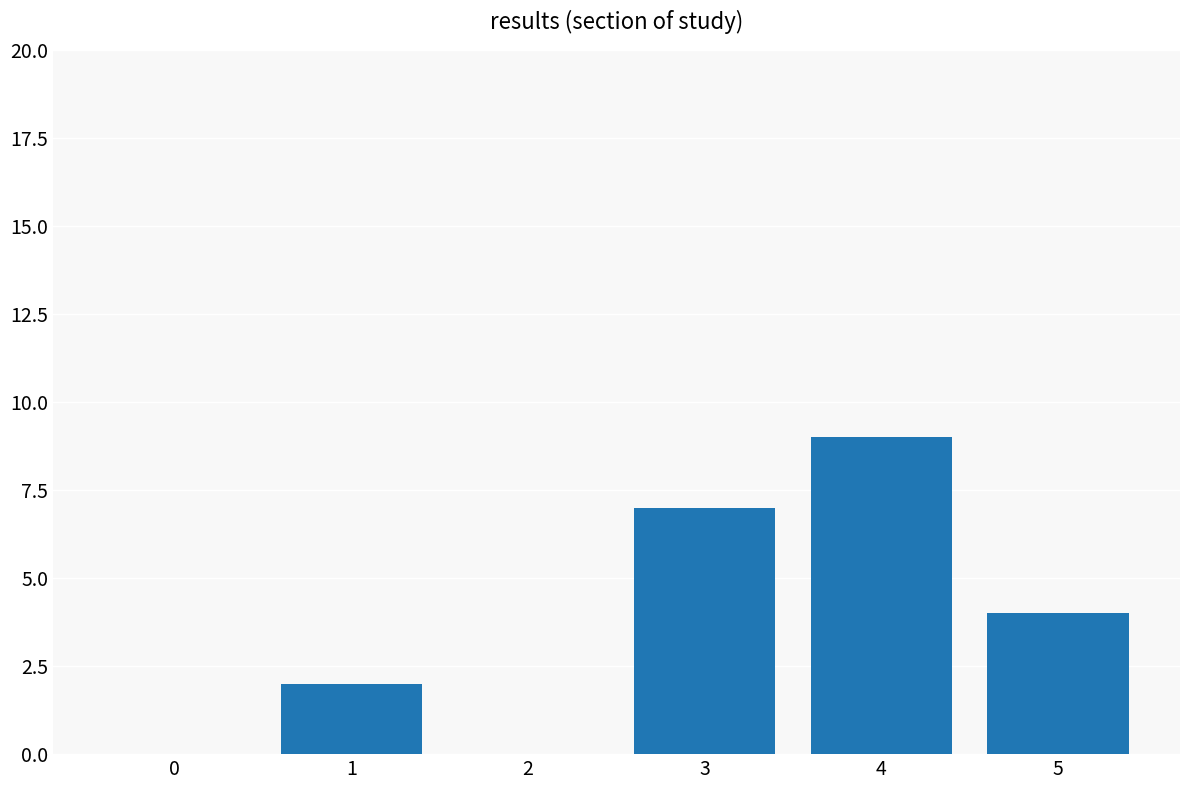

What is the change in value from 4 to 5?

-5